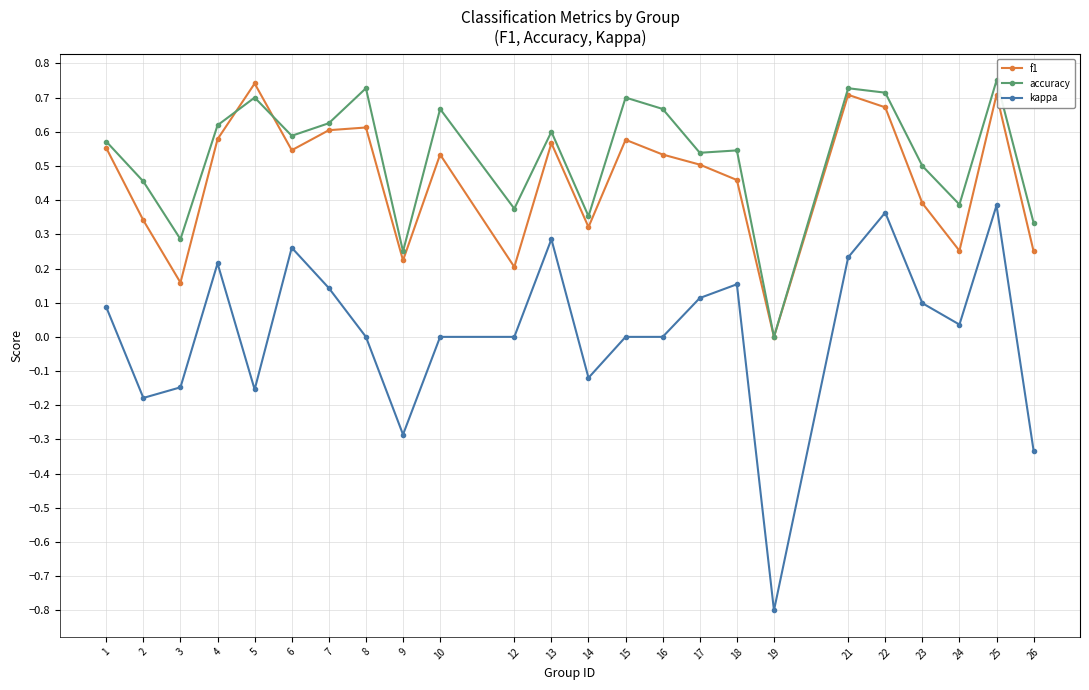

Where is the first local maximum for kappa?

4